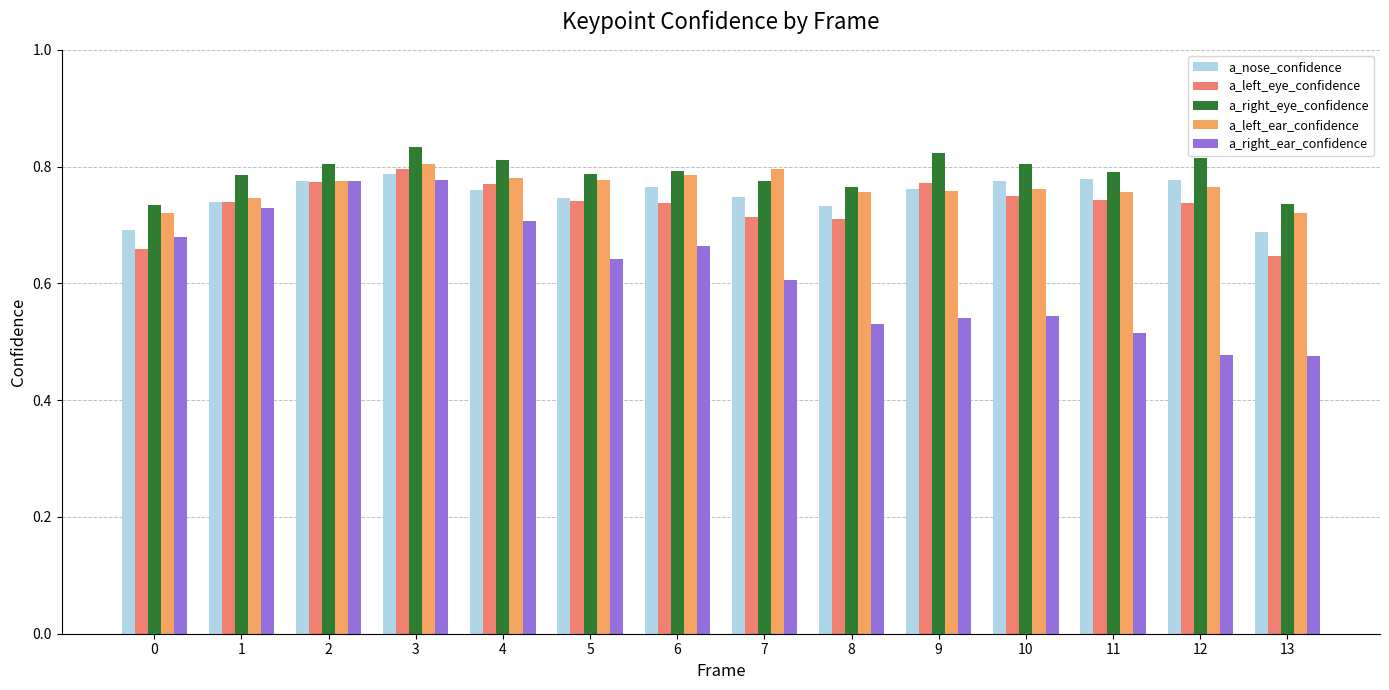

What is the difference between the highest and lowest values at 8?

0.2